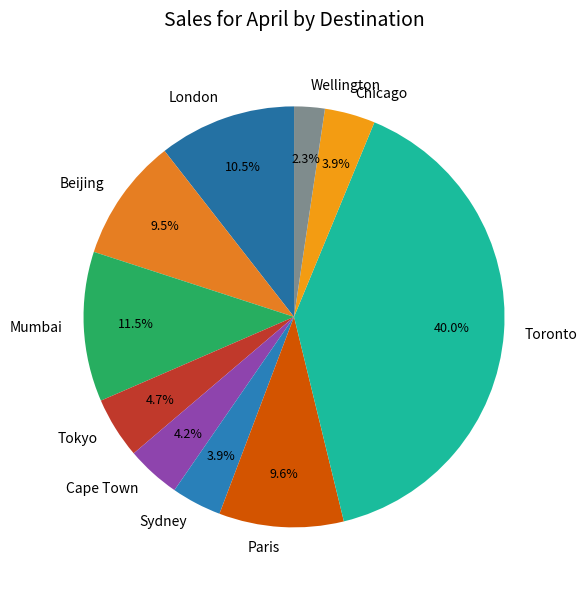

What is the largest slice in the pie chart?

Toronto